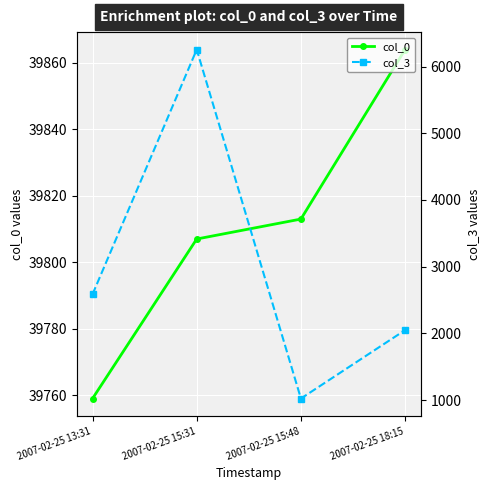

Reading left to right, transcribe all the data shown in this chart.

col_0: 39759	39807	39813	39864
col_3: 2587	6254	1025	2050